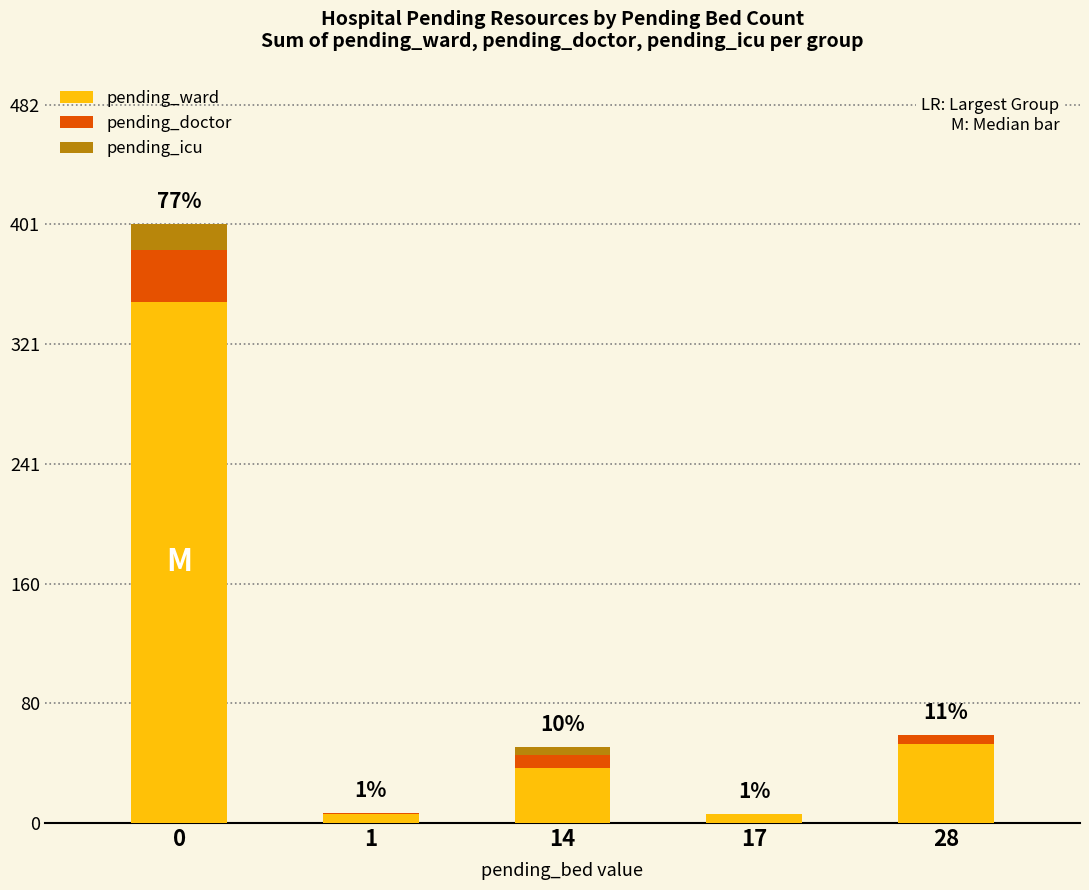

How many data points does each series have?

5